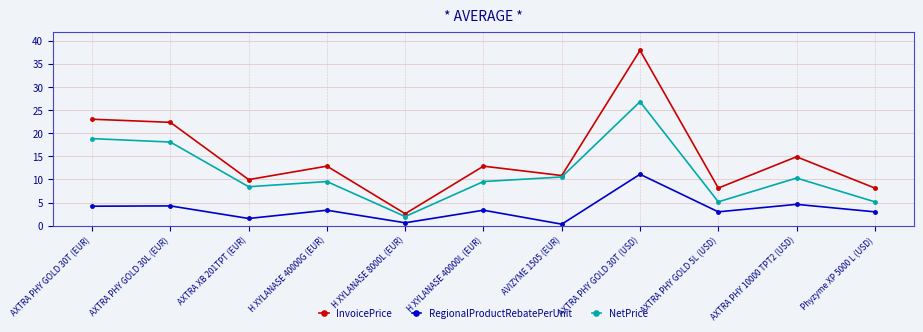

What is the average value of the NetPrice series?

11.3